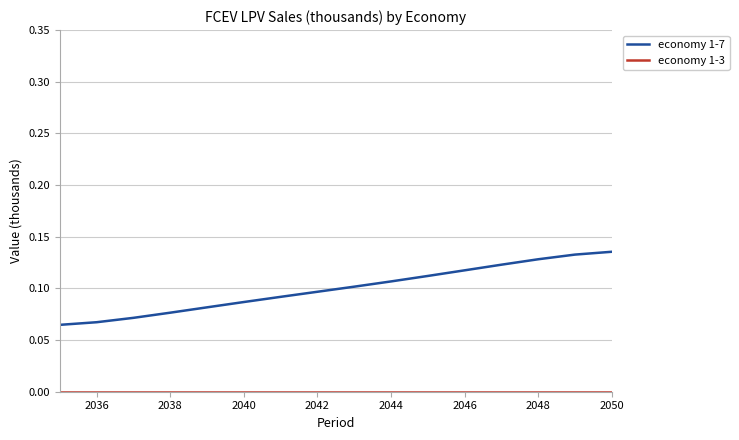

Which series has the widest spread of values?

economy 1-7